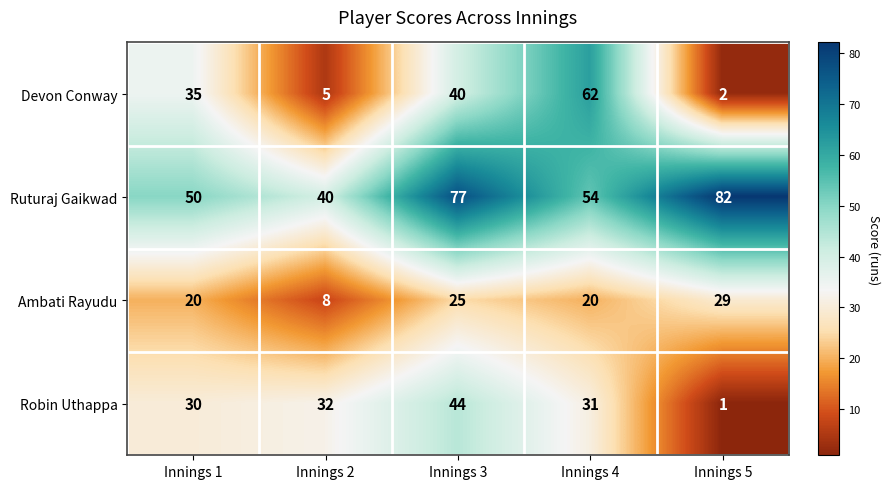

What is the total value across all series at Innings 5?

114